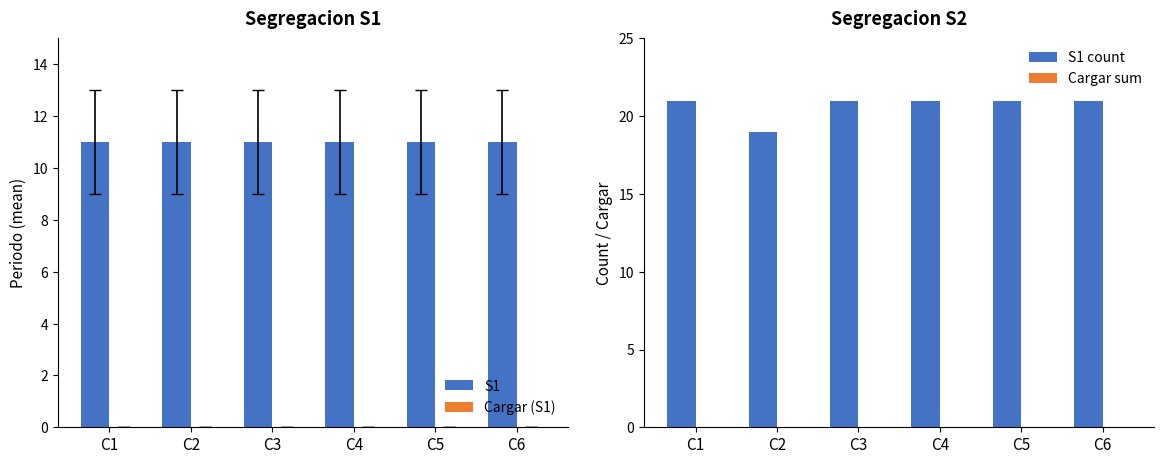

Where is Cargar sum nearest to the value 0?

C1